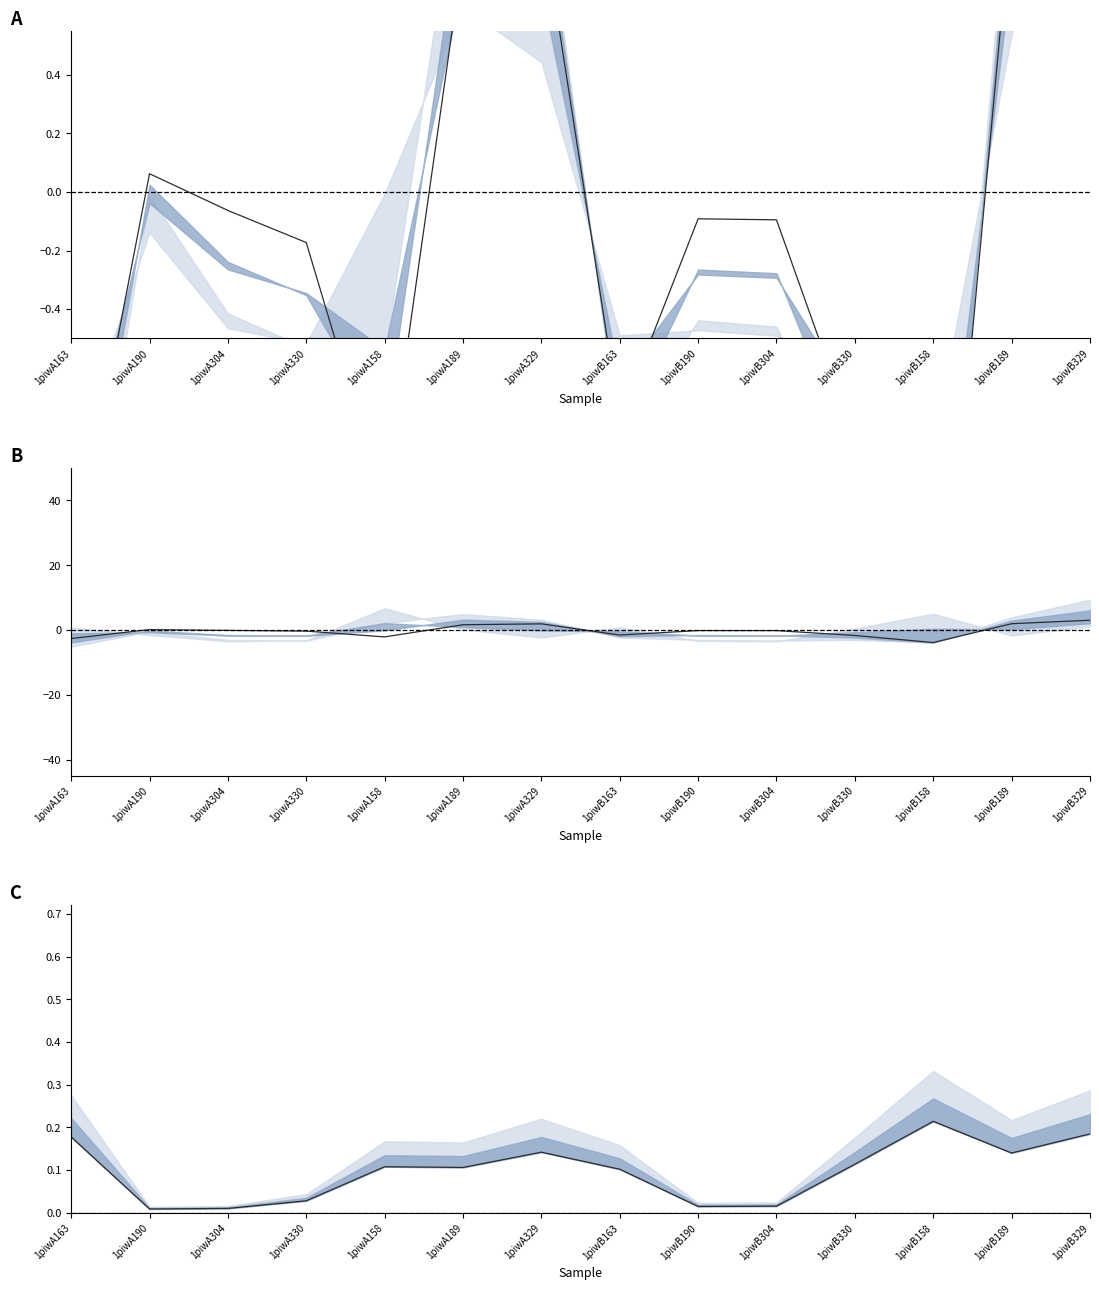

At which category does the chart reach its minimum across all series?

1piwA190